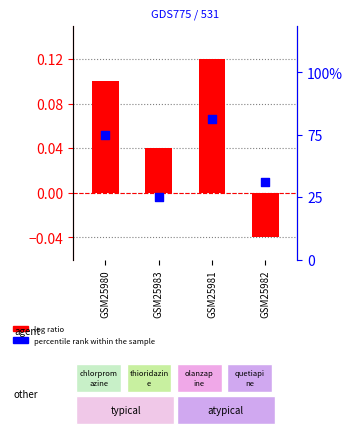

Which series reaches the maximum Y coordinate?

log ratio